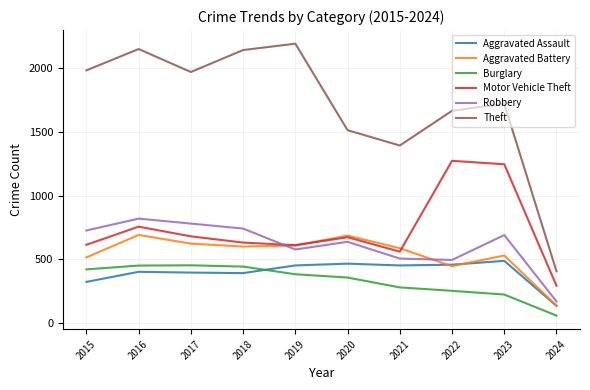

List the series in order of their peak value, highest first.

Theft, Motor Vehicle Theft, Robbery, Aggravated Battery, Aggravated Assault, Burglary